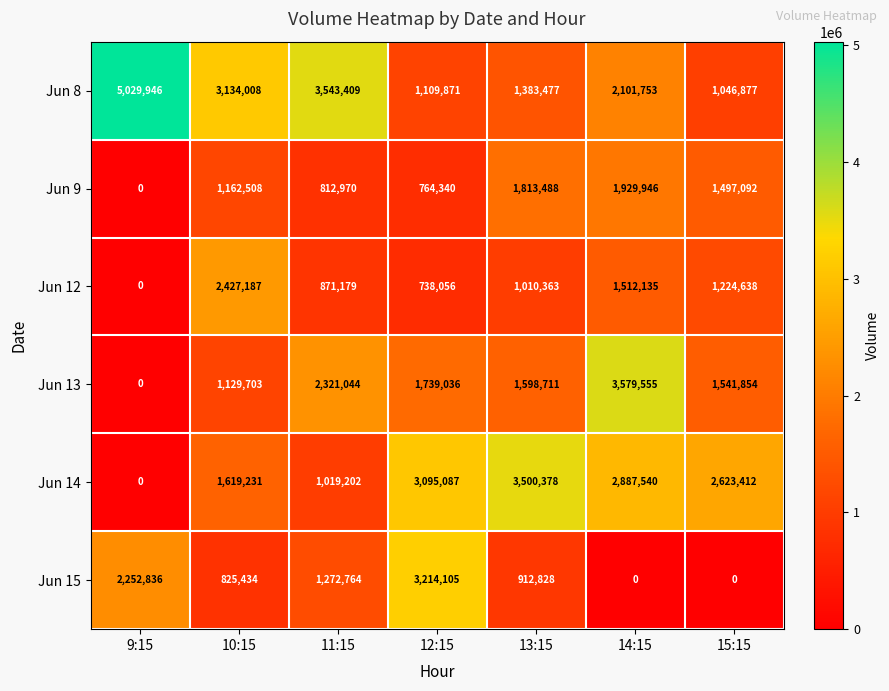

How many series are shown in this chart?

6